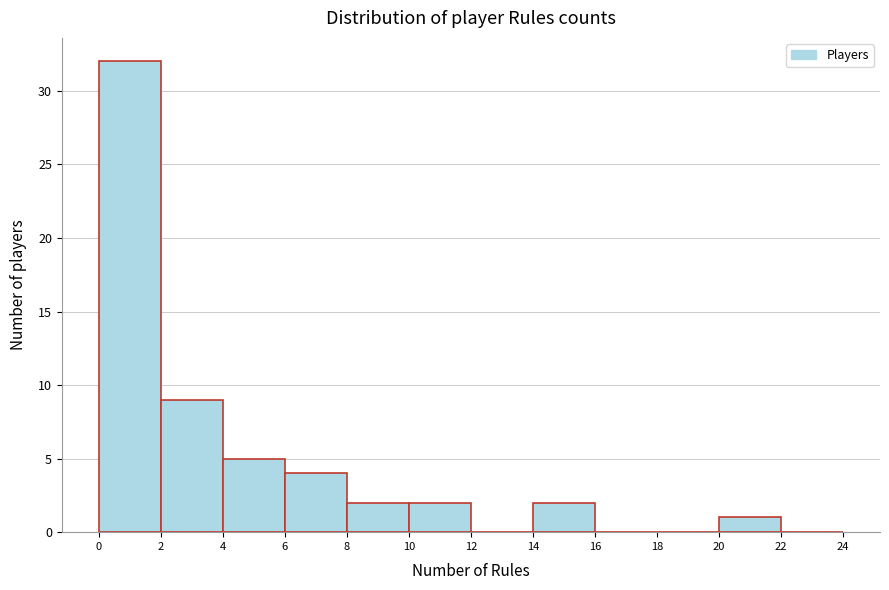

Reading left to right, list every bar in this chart as the range it spans on the x-axis followed by its height. The values are not printed on the chart, so give them approximately, as read against the axis.

0 to 2: 32
2 to 4: 9
4 to 6: 5
6 to 8: 4
8 to 10: 2
10 to 12: 2
12 to 14: 0
14 to 16: 2
16 to 18: 0
18 to 20: 0
20 to 22: 1
22 to 24: 0